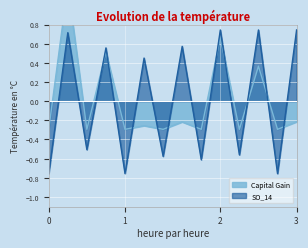

The SO_14 series shows 1.2 at 3. True or false?

False